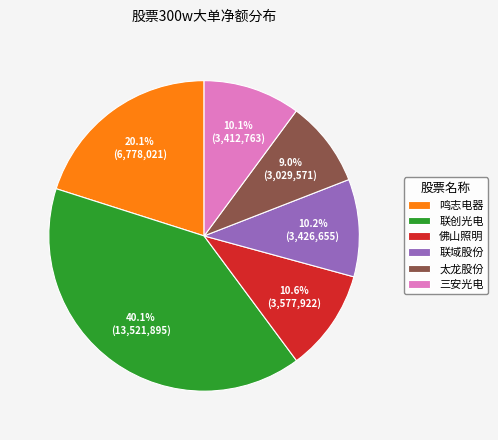

What percentage is the 鸣志电器 slice, to the nearest percent?

20%